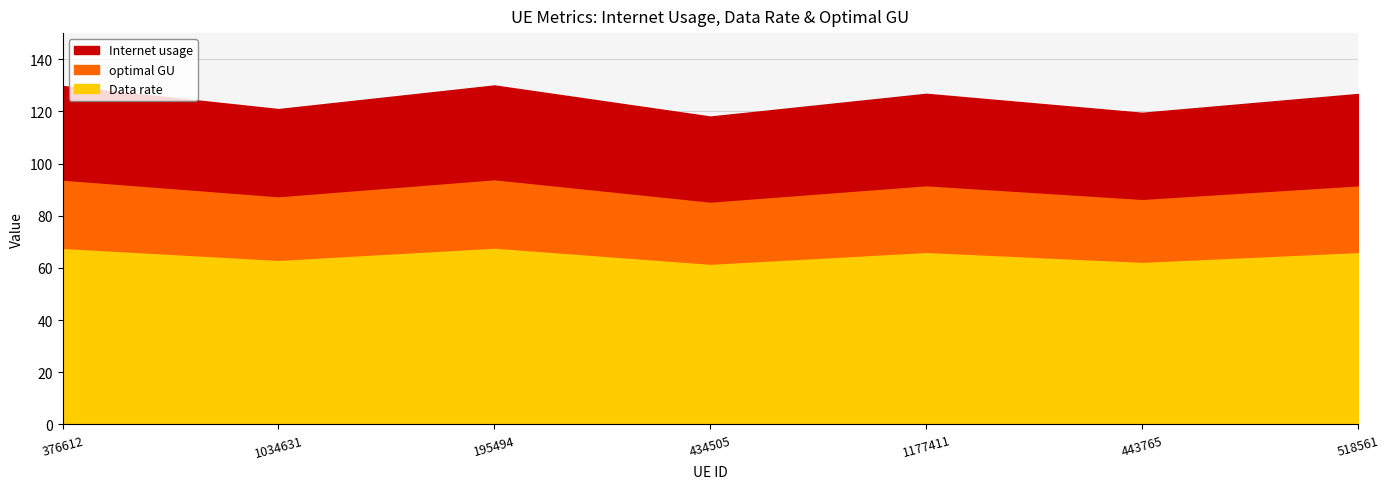

True or false: optimal GU and Internet usage cross at least once.

False